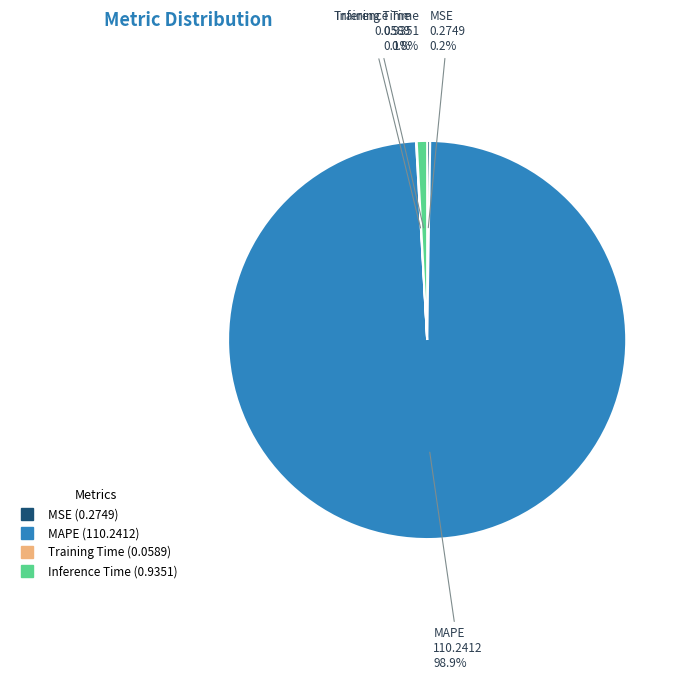

Is there a majority slice in this chart?

Yes